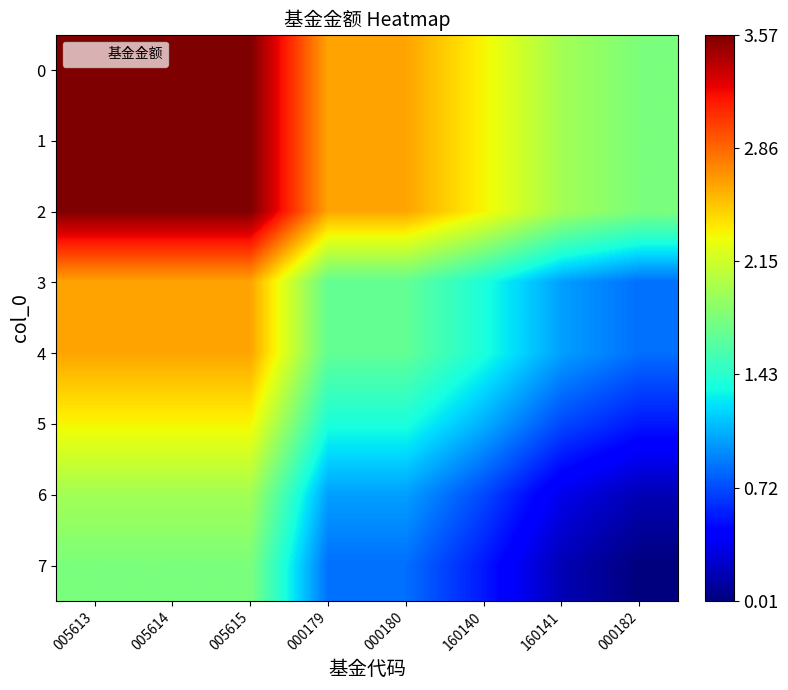

Reading left to right, extract all data points from this chart.

0: 005613=3.6	005614=3.6	005615=3.6	000179=2.6	000180=2.6	160140=2.3	160141=2.0	000182=1.8
1: 005613=3.6	005614=3.6	005615=3.6	000179=2.6	000180=2.6	160140=2.3	160141=2.0	000182=1.8
2: 005613=3.6	005614=3.6	005615=3.6	000179=2.6	000180=2.6	160140=2.3	160141=2.0	000182=1.8
3: 005613=2.6	005614=2.6	005615=2.6	000179=1.7	000180=1.7	160140=1.4	160141=1.0	000182=0.8
4: 005613=2.6	005614=2.6	005615=2.6	000179=1.7	000180=1.7	160140=1.4	160141=1.0	000182=0.8
5: 005613=2.3	005614=2.3	005615=2.3	000179=1.4	000180=1.4	160140=1.1	160141=0.7	000182=0.5
6: 005613=2.0	005614=2.0	005615=2.0	000179=1.0	000180=1.0	160140=0.7	160141=0.3	000182=0.2
7: 005613=1.8	005614=1.8	005615=1.8	000179=0.8	000180=0.8	160140=0.5	160141=0.2	000182=0.0